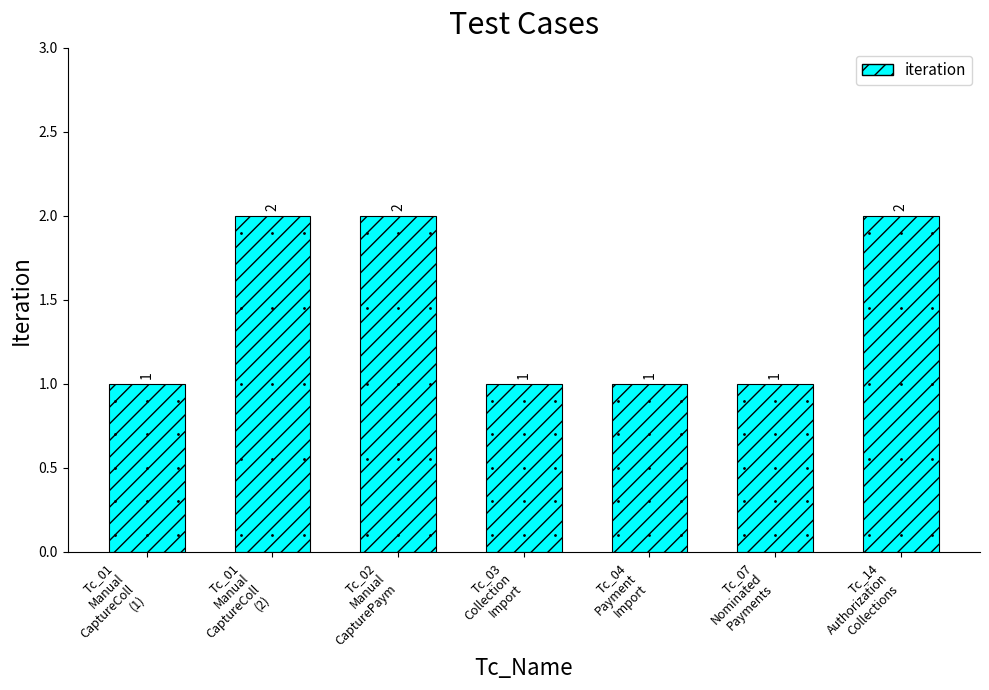

What is the sum of the values at Tc_01
Manual
CaptureColl
(1) and Tc_01
Manual
CaptureColl
(2)?

3